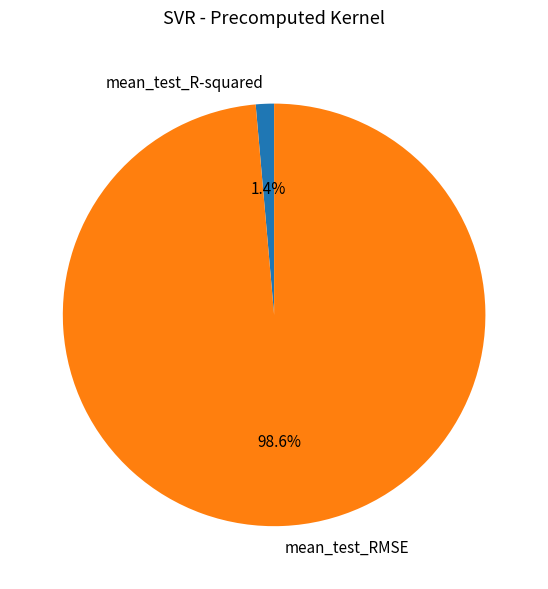

To the nearest percent, what is the difference between the mean_test_RMSE and mean_test_R-squared slice percentages?

97%